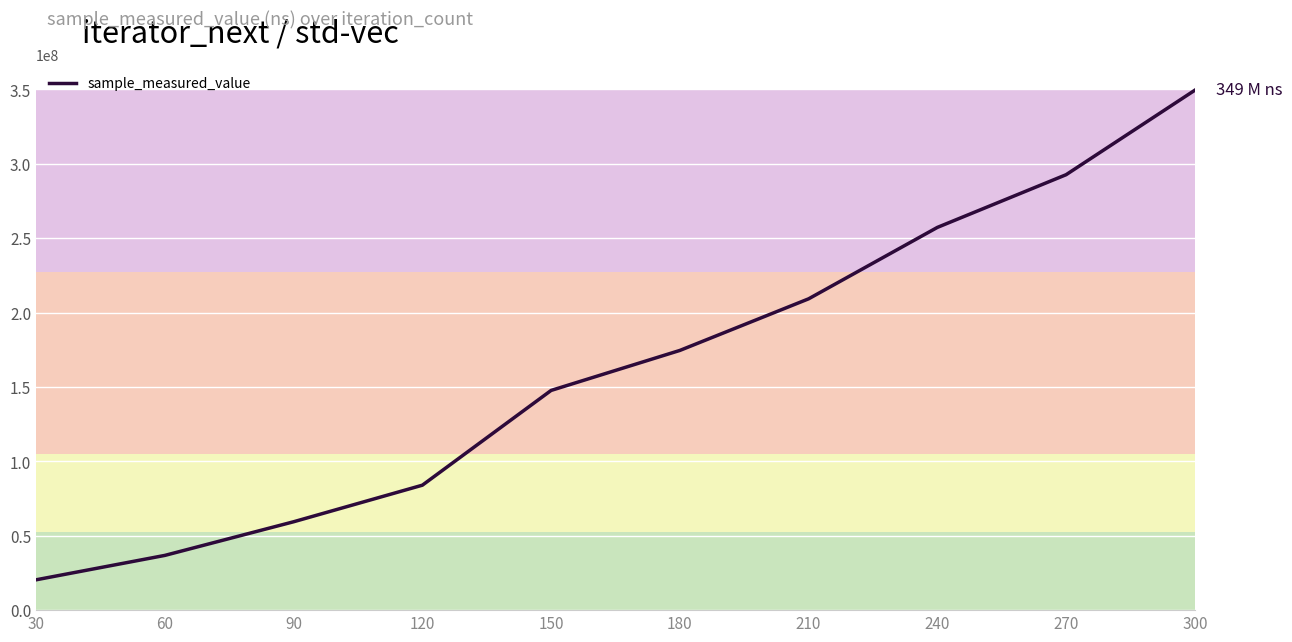

What is the difference between the maximum and minimum values?

329043561